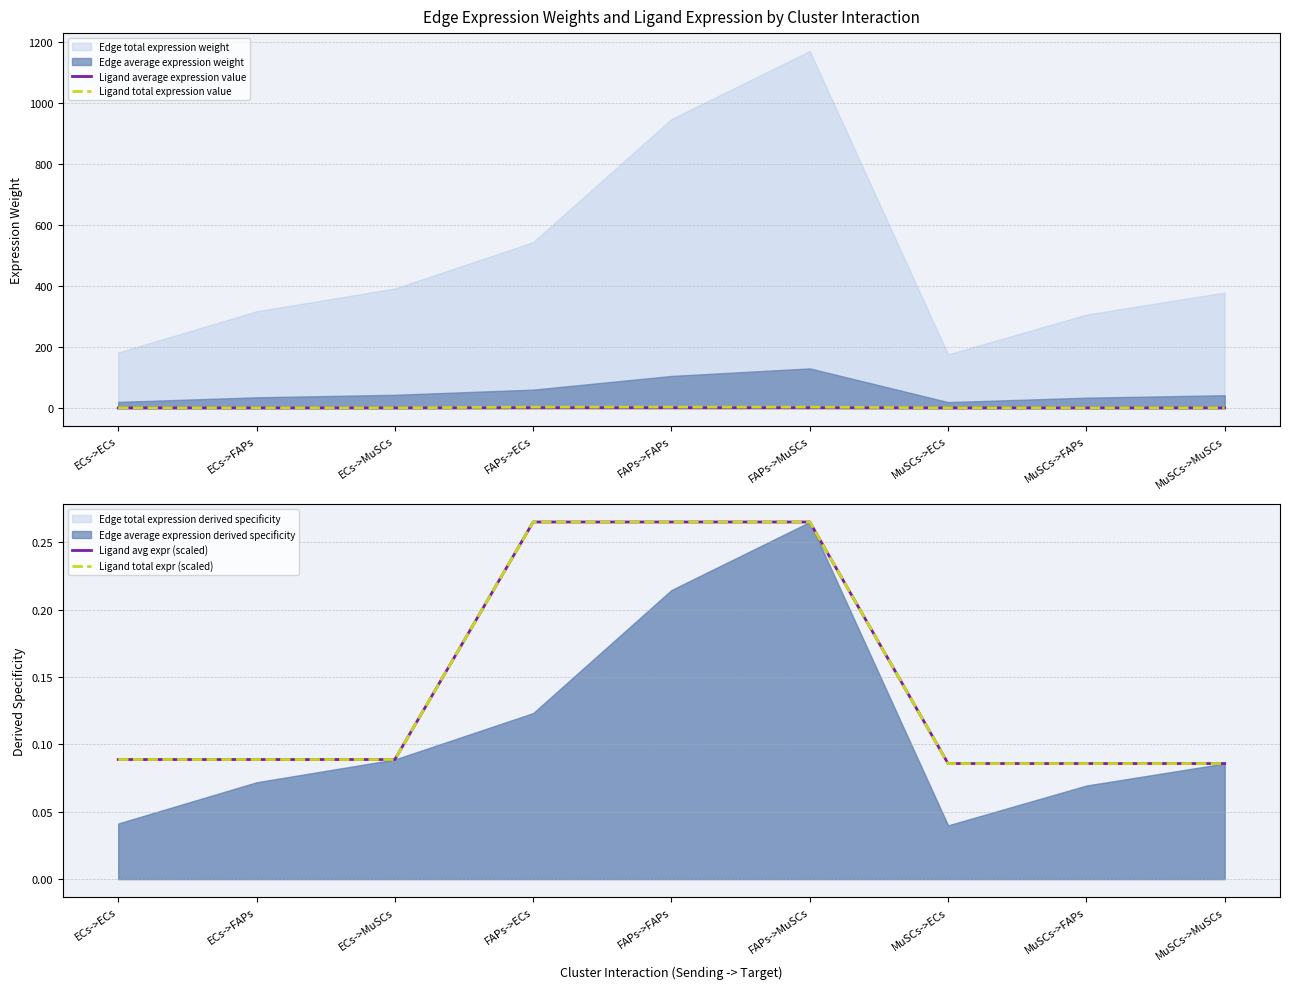

True or false: Ligand total expr (scaled) has more than 0 interior local peaks.

False